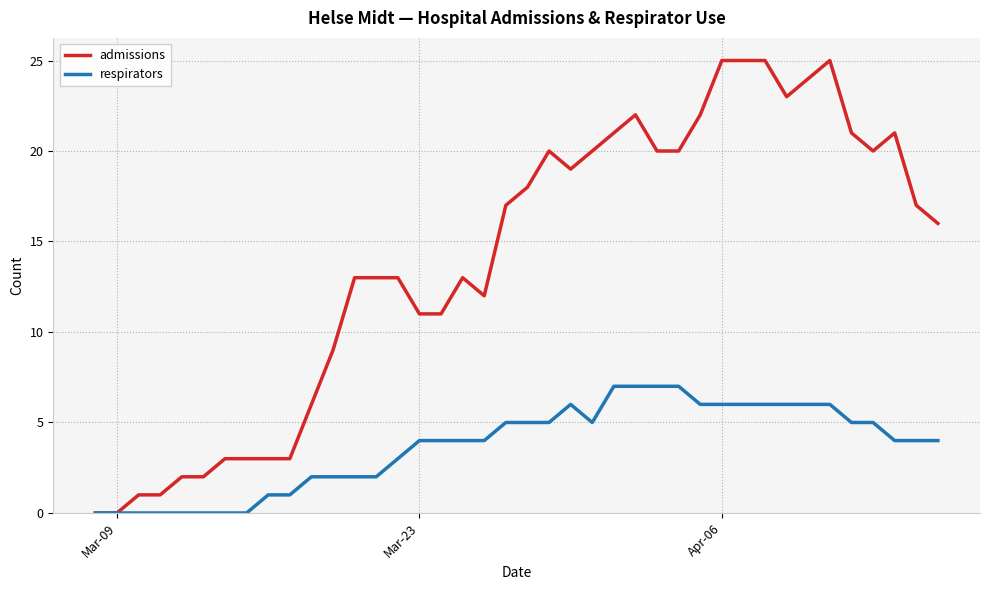

Which series has the largest total across all categories?

admissions